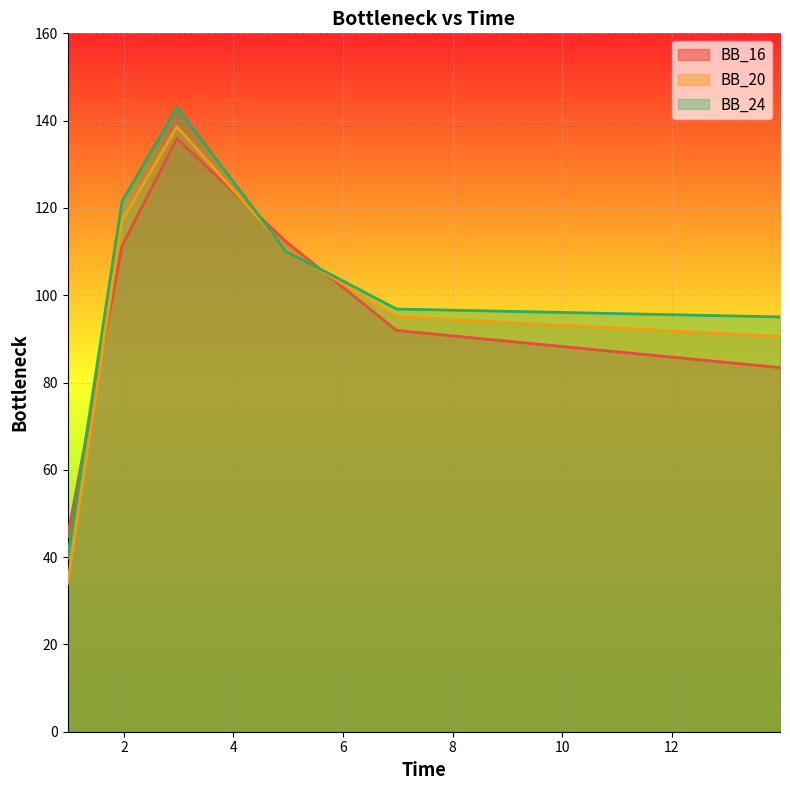

Reading right to left, transcribe all the data shown in this chart.

BB_16: 13.98=83.4	6.978=91.9	4.958=112.3	2.967=135.9	1.964=111.3	0.9694=44.7
BB_20: 13.98=90.6	6.978=95.1	4.958=110.6	2.967=138.6	1.964=117.1	0.9694=34.0
BB_24: 13.98=95.0	6.978=96.8	4.958=110.1	2.967=143.0	1.964=121.5	0.9694=39.8